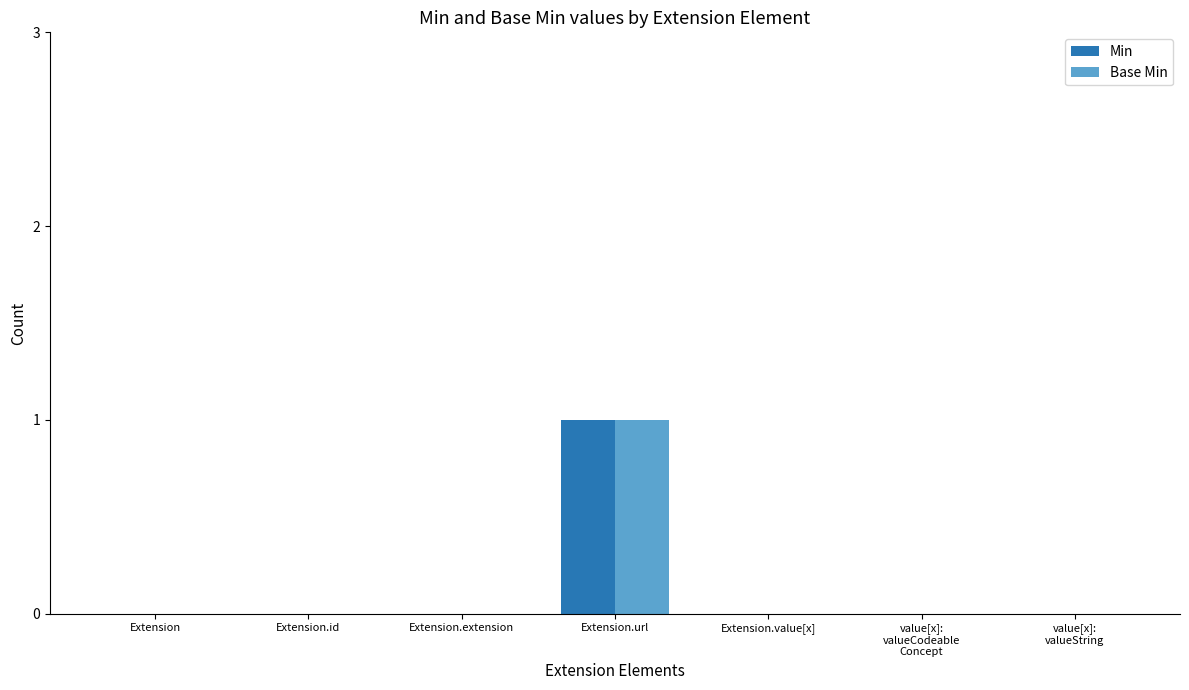

The value of Base Min at Extension.extension is 0. True or false?

True